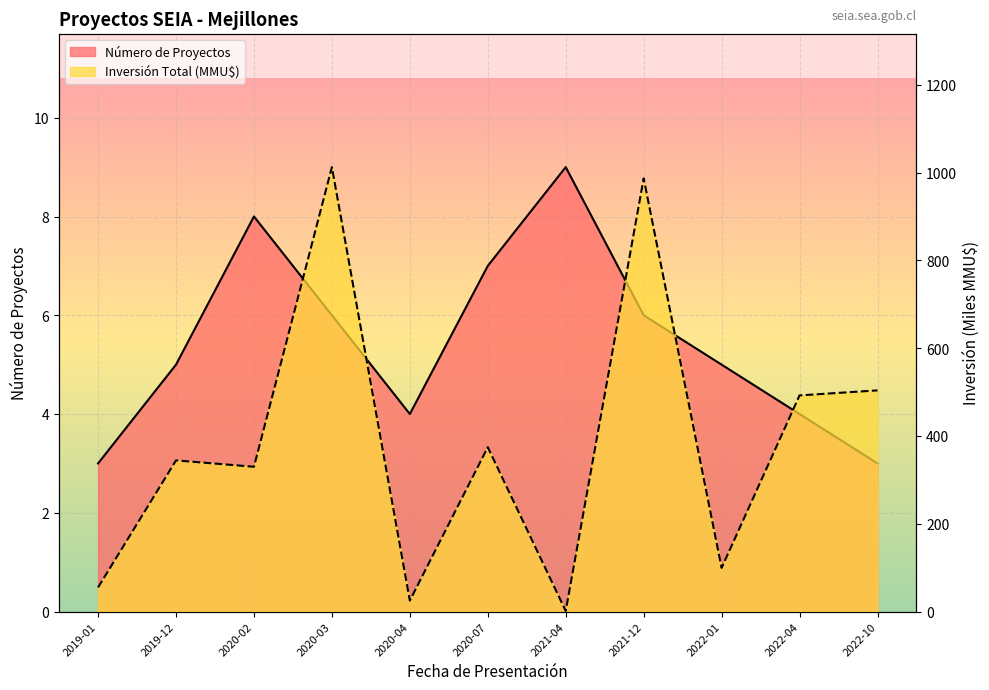

Which series has the largest total across all categories?

Inversión Total (MMU$)